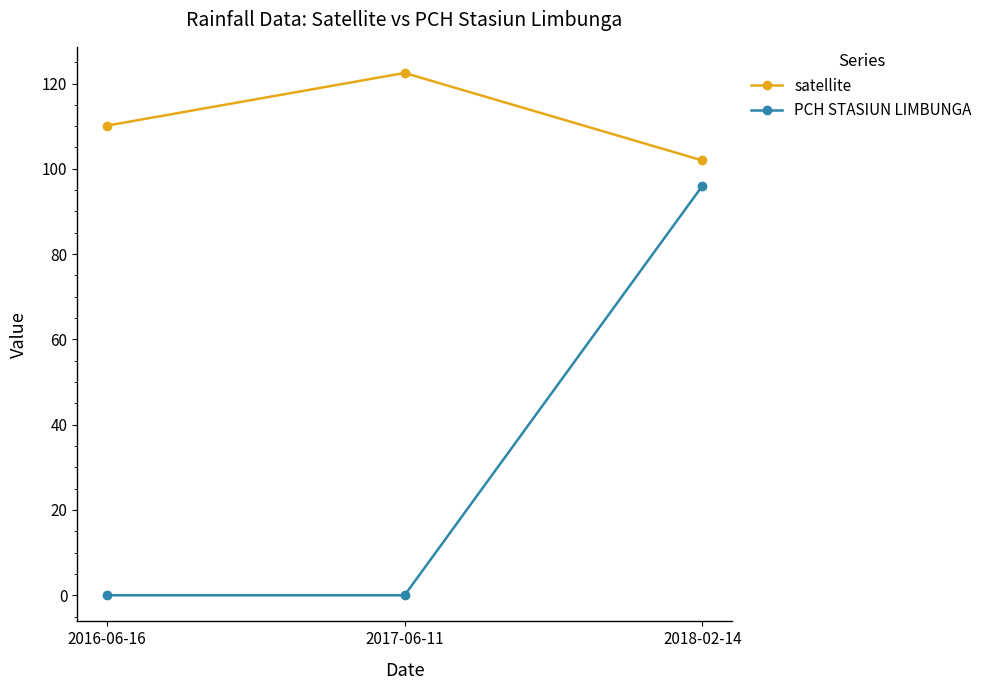

Which series changed the most between 2016-06-16 and 2018-02-14?

PCH STASIUN LIMBUNGA